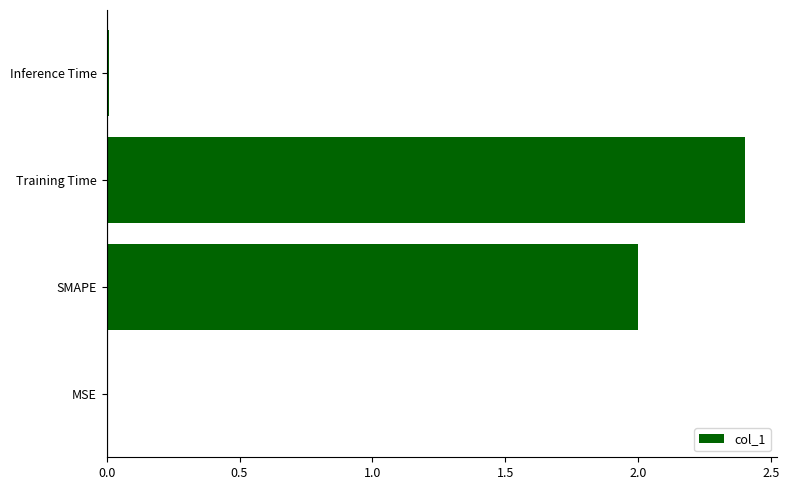

Which category has the highest value across all series?

Training Time